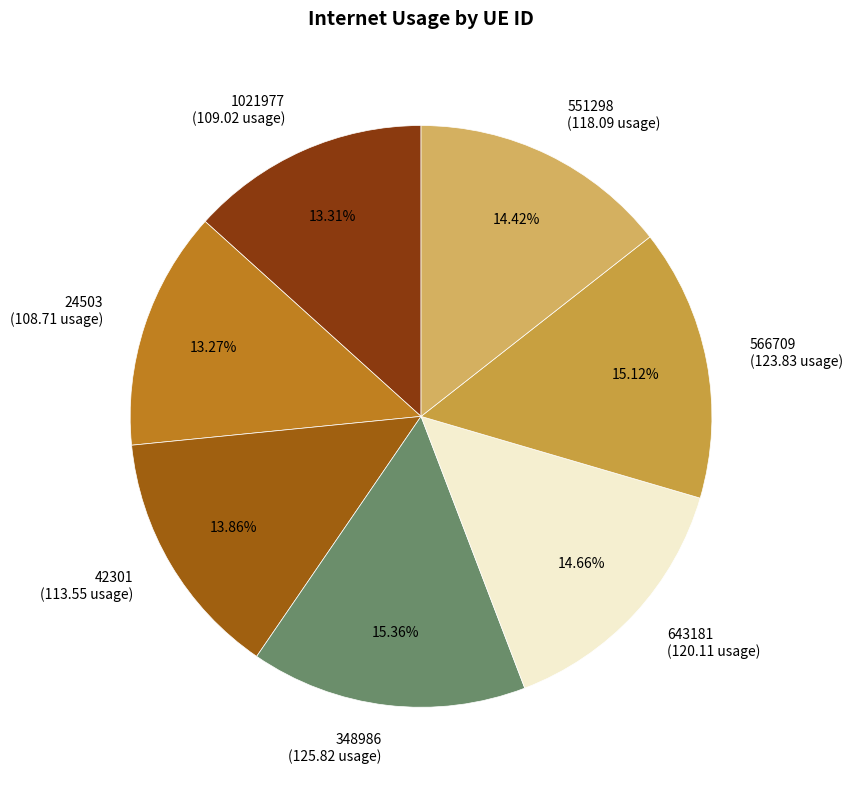

Which has a higher value, 24503 (108.71 usage) or 643181 (120.11 usage)?

643181 (120.11 usage)